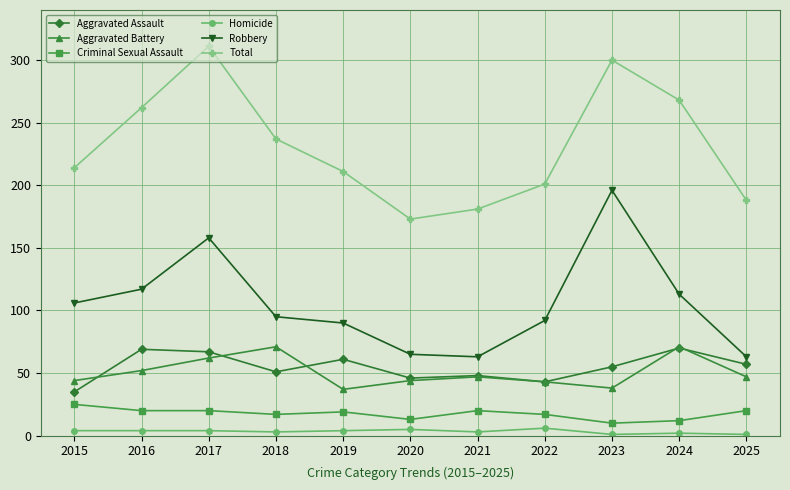

True or false: Homicide and Criminal Sexual Assault intersect in this chart.

False